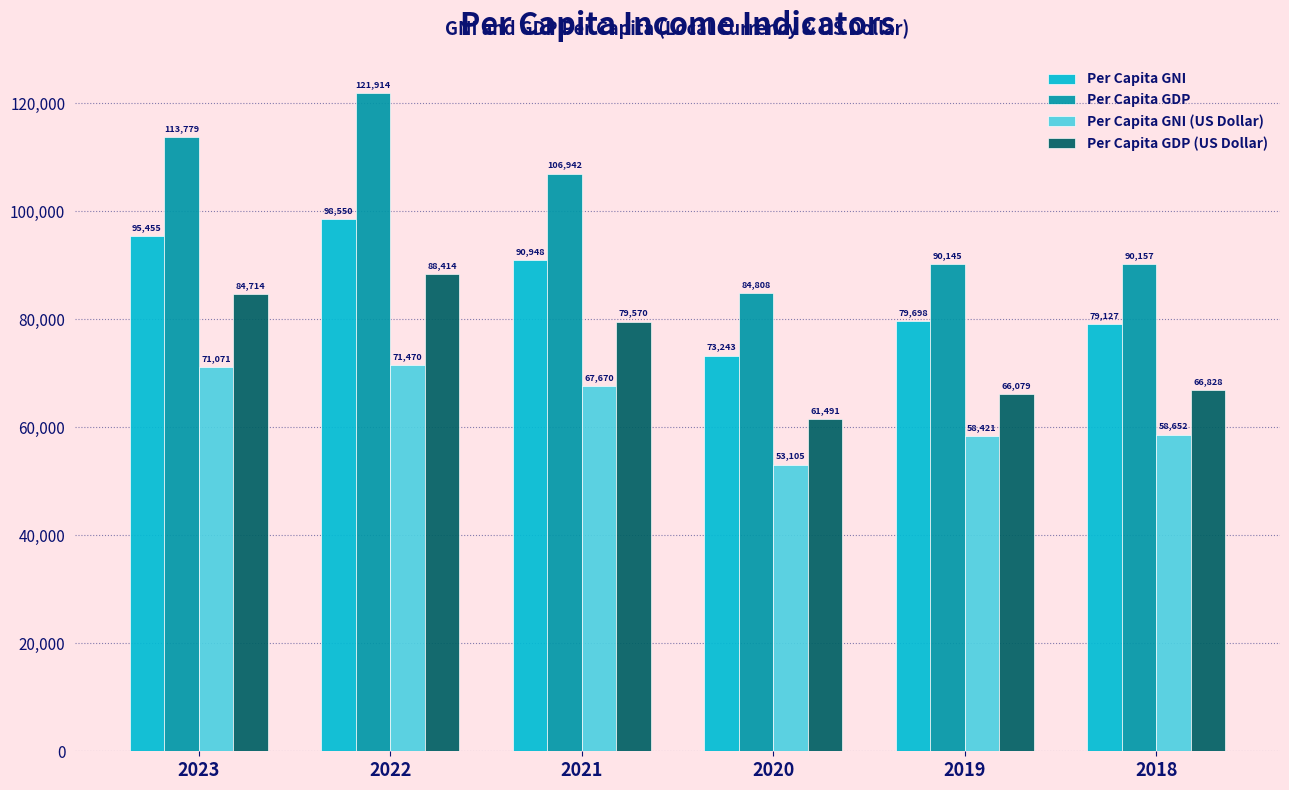

At how many categories does at least one series exceed 73701?

6